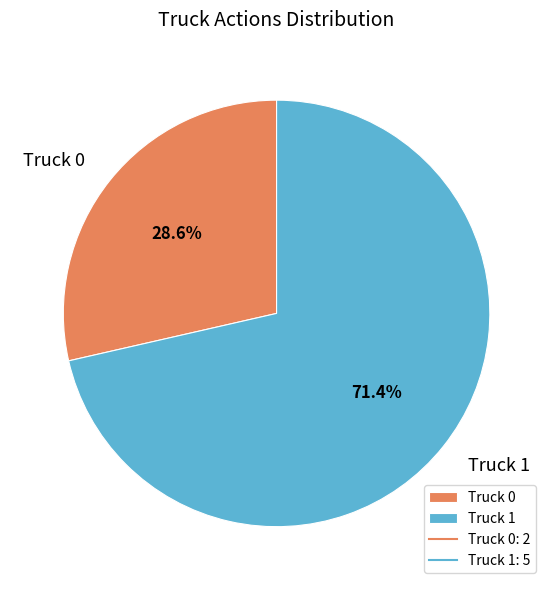

Which has a higher value, Truck 0 or Truck 1?

Truck 1